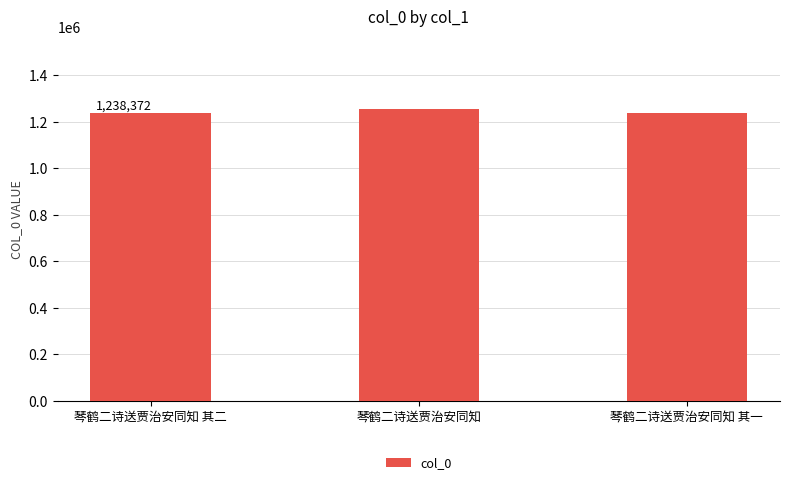

At which label is the value closest to 1245620?

琴鹤二诗送贾治安同知 其二